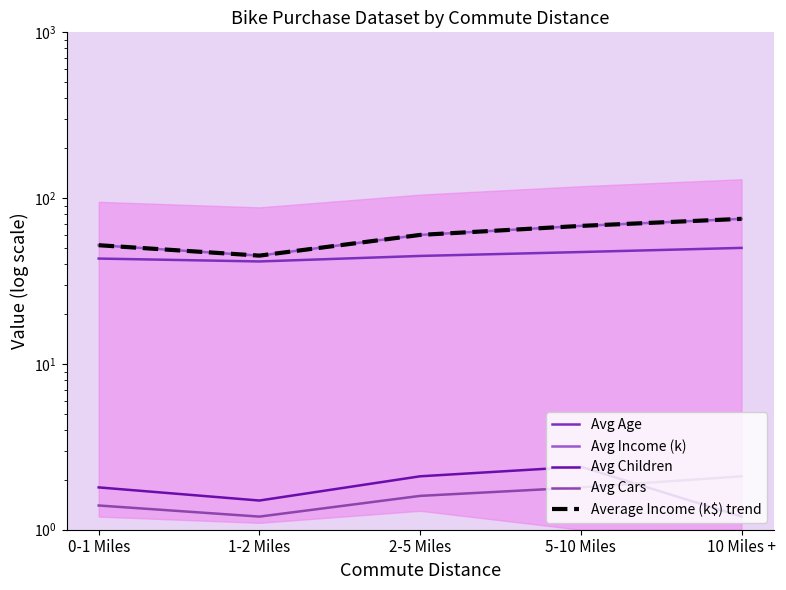

At 1-2 Miles, list the series in order from largest to smallest.

Avg Income (k), Average Income (k$) trend, Avg Age, Avg Children, Avg Cars